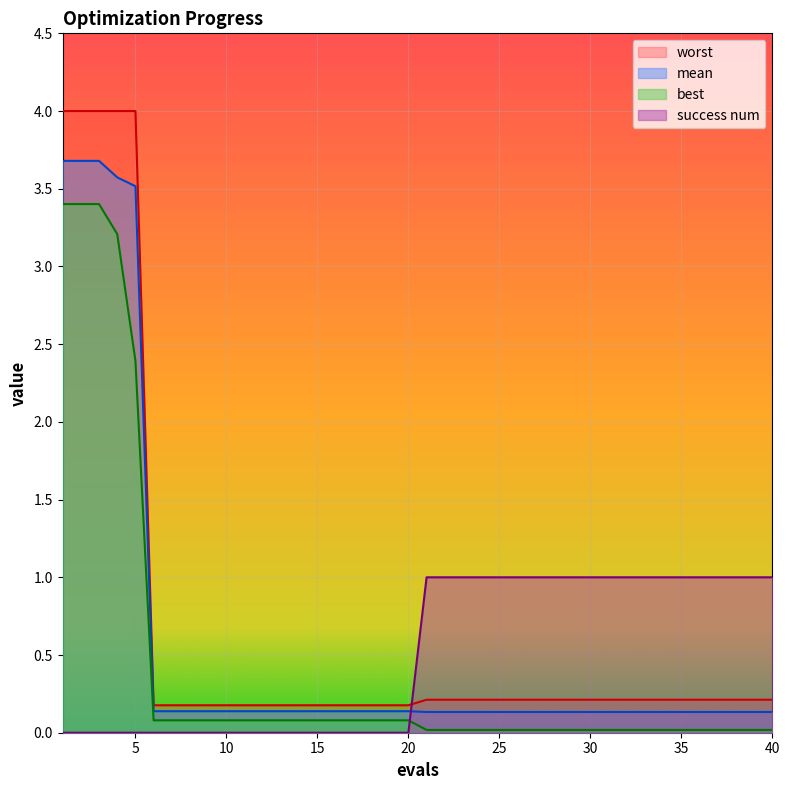

Which series has the largest total across all categories?

worst